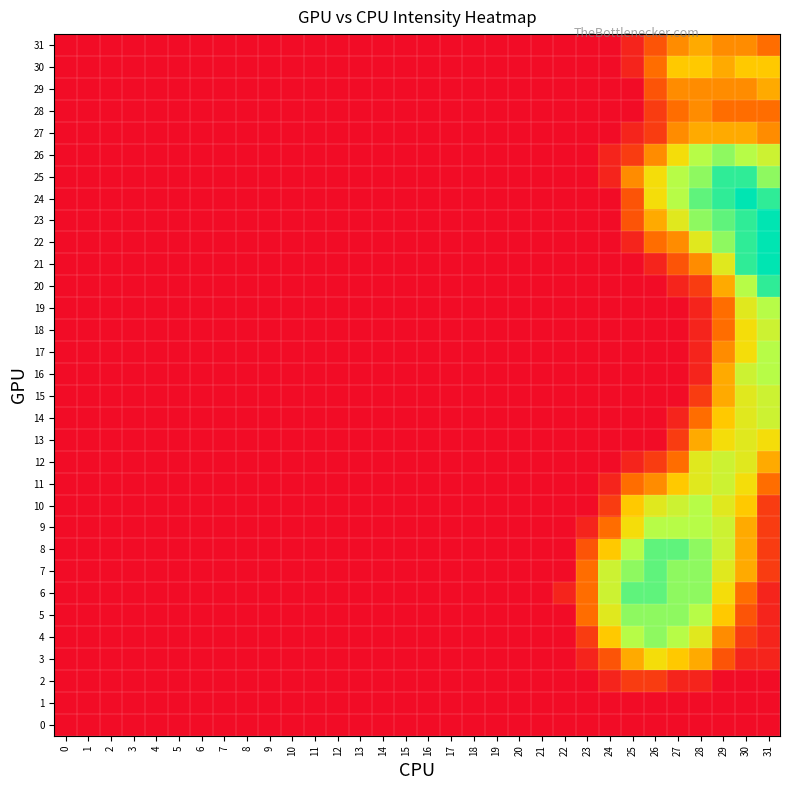

Which series has the largest total across all categories?

7